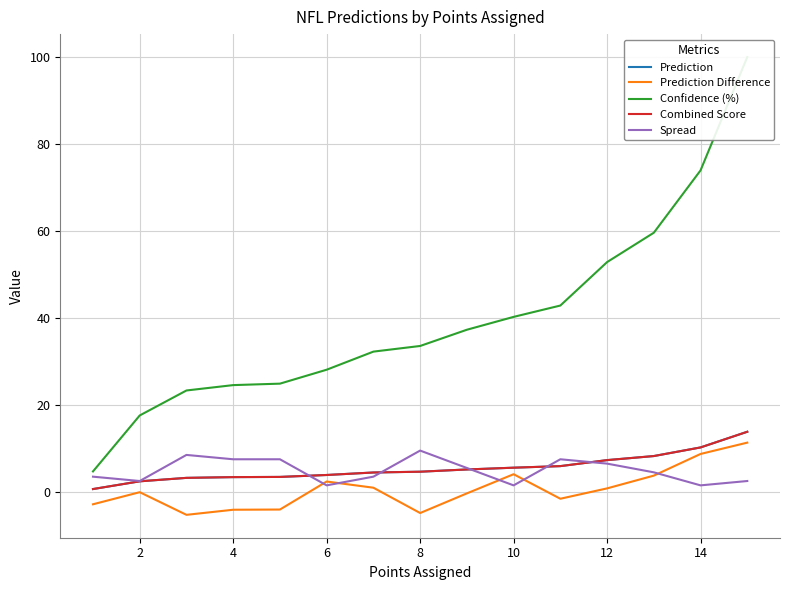

What is the difference between the Prediction values at 11 and 14?

2.7